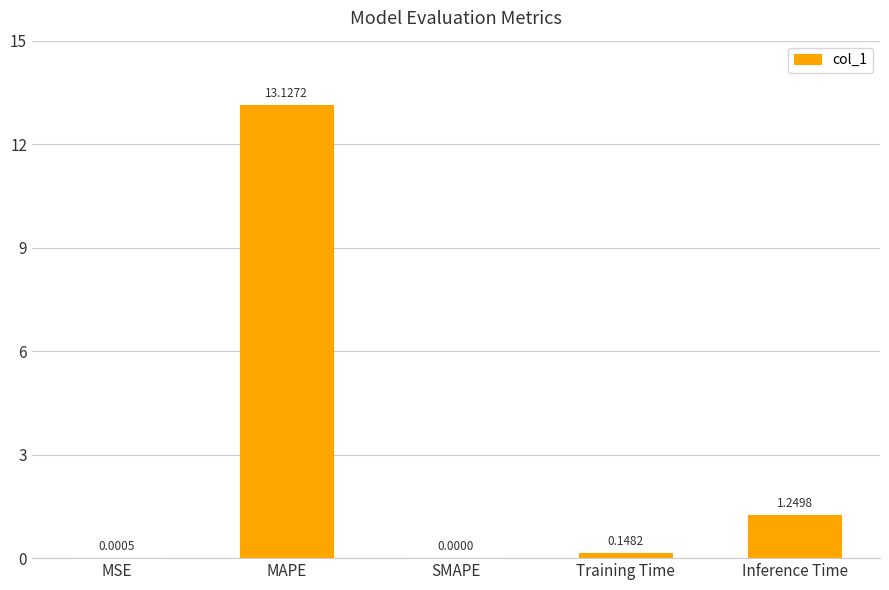

What is the sum of the values at Inference Time and Training Time?

1.4